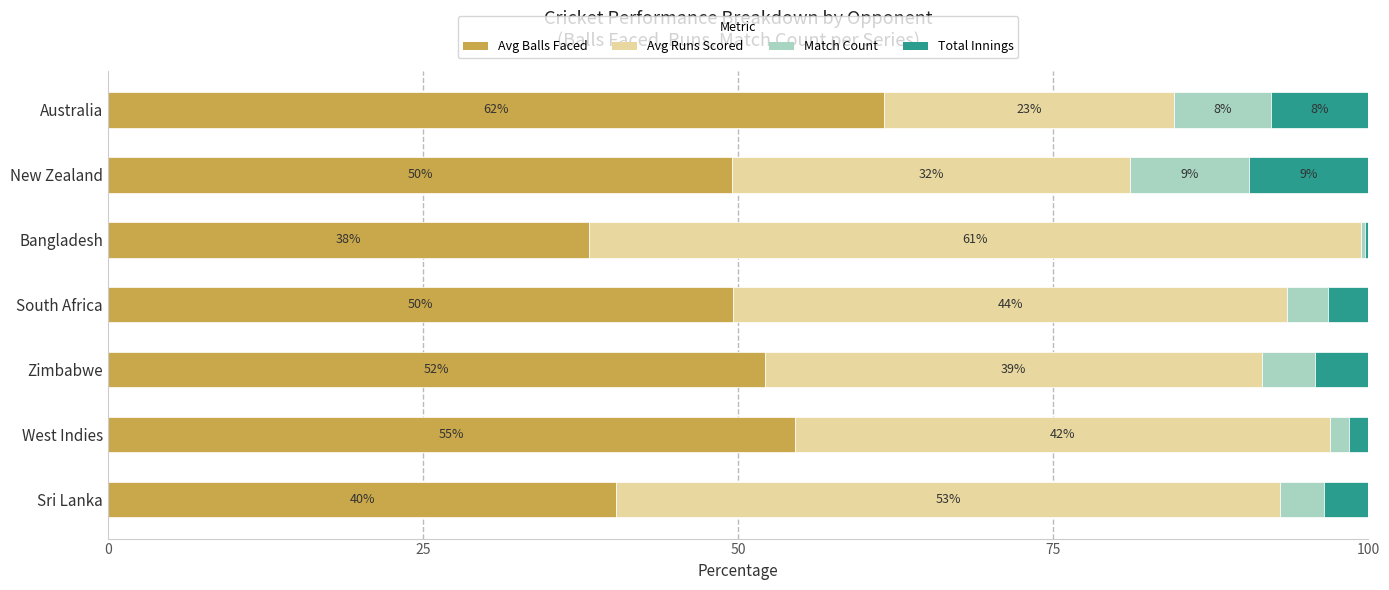

Reading right to left, transcribe all the data shown in this chart.

Avg Balls Faced: 61.5	49.5	38.2	49.6	52.1	54.5	40.4
Avg Runs Scored: 23.1	31.5	61.2	43.9	39.4	42.4	52.6
Match Count: 7.7	9.5	0.3	3.2	4.2	1.5	3.5
Total Innings: 7.7	9.5	0.3	3.2	4.2	1.5	3.5